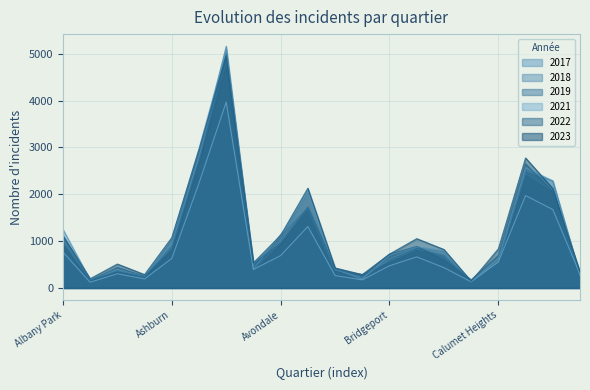

How many interior local peaks does the 2019 series have?

5